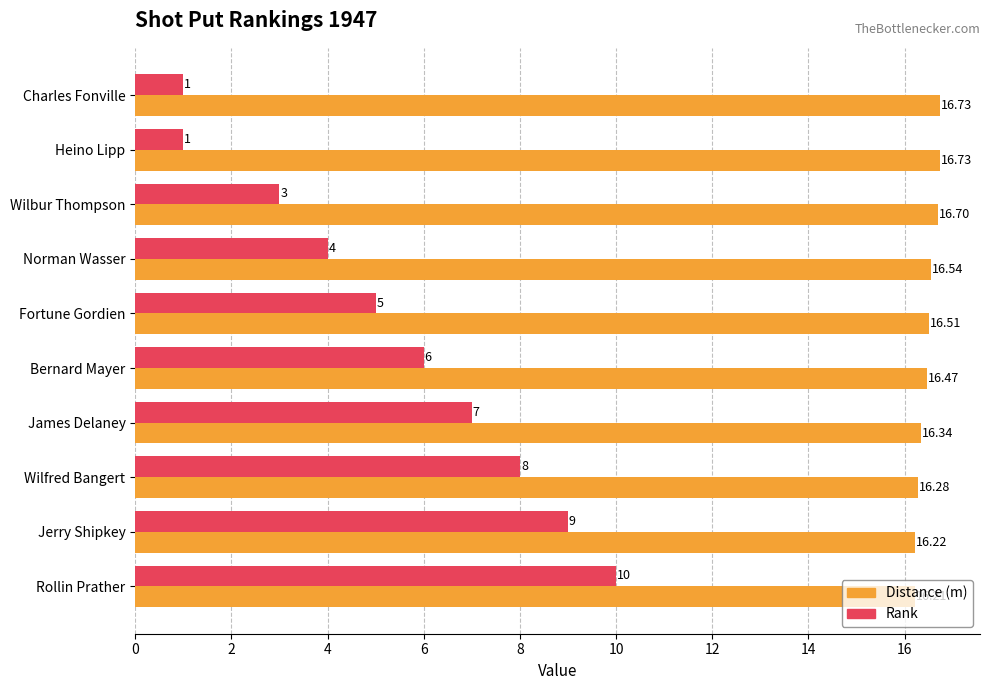

List the series in order of their peak value, highest first.

Distance (m), Rank